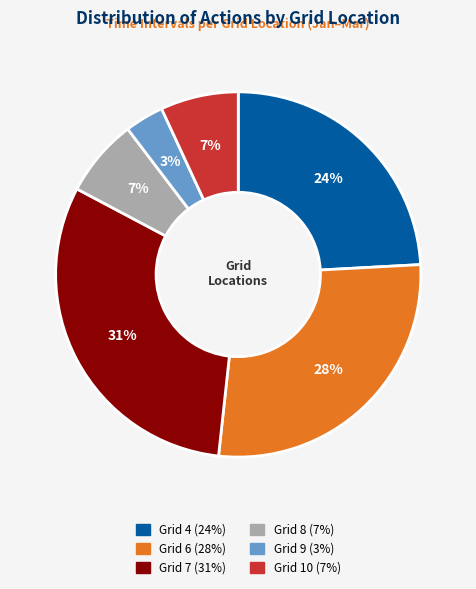

Does Grid 8 account for over 50% of the chart?

No